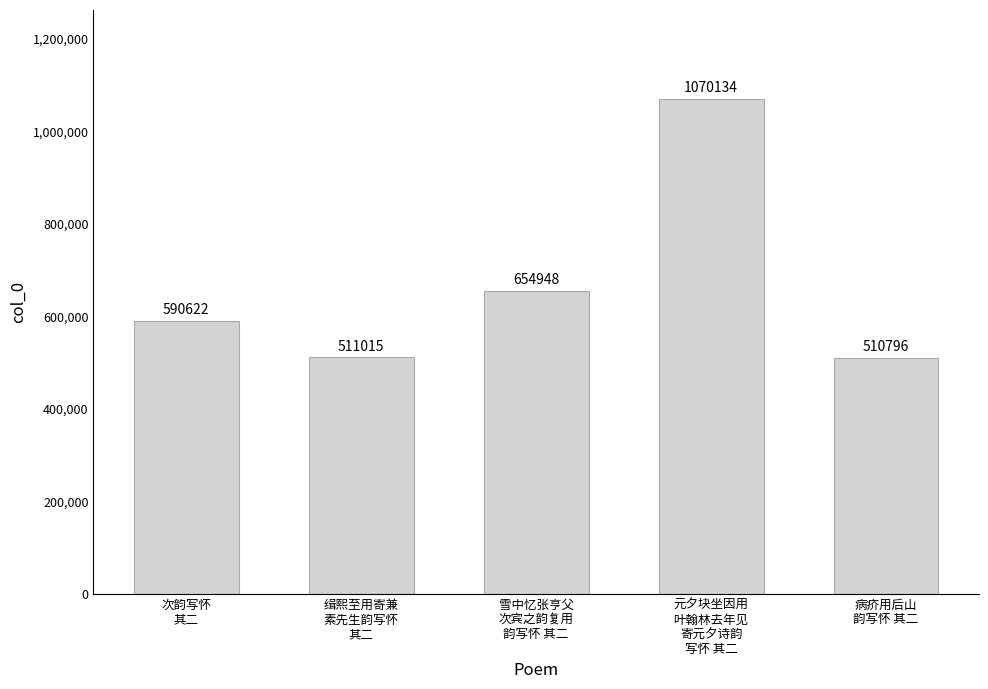

What is the difference between the maximum and minimum values?

559338